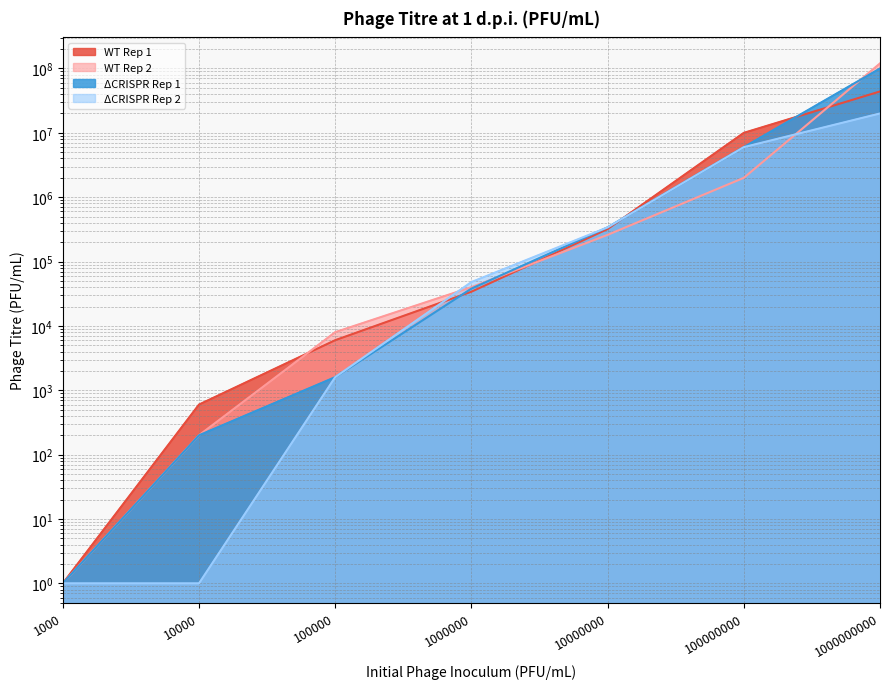

What are all the series names shown in the legend?

WT Rep 1, WT Rep 2, ΔCRISPR Rep 1, ΔCRISPR Rep 2